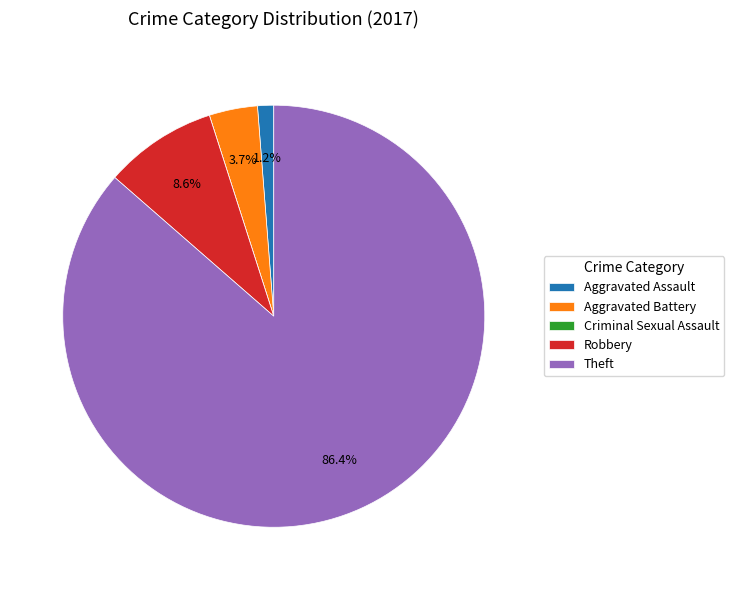

What percentage do Aggravated Battery and Robbery together represent?

12.3%